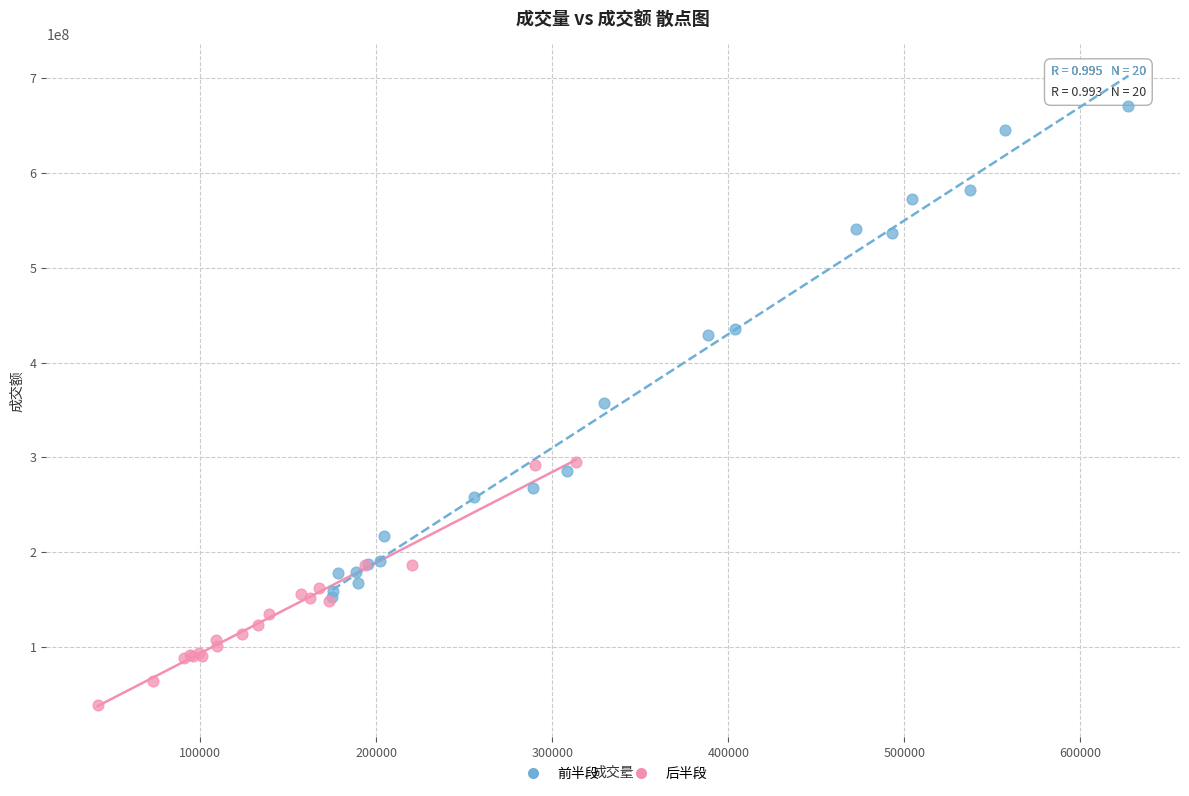

Which series reaches the minimum Y coordinate?

后半段